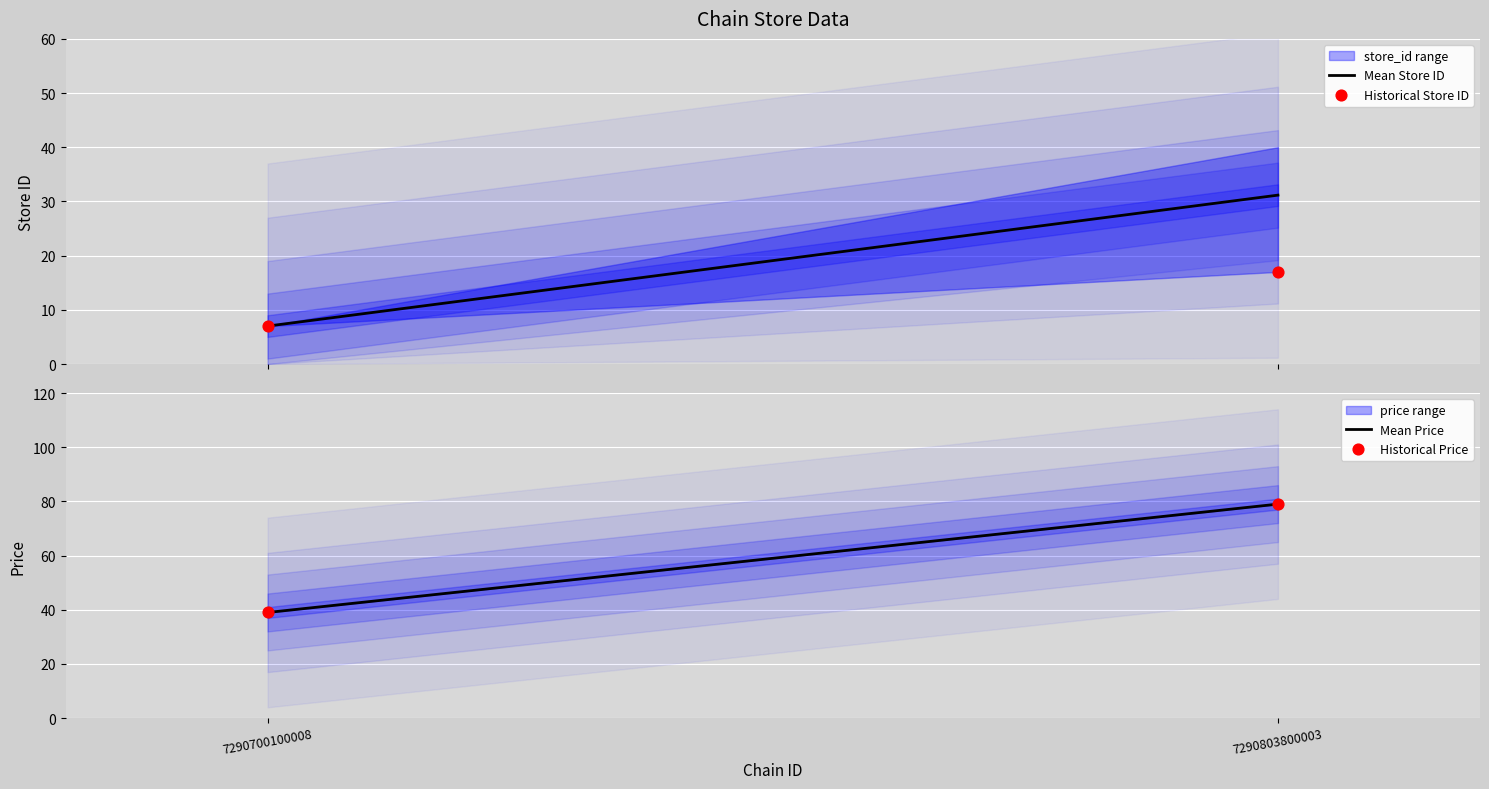

Which series contains the highest Y value?

Mean Price